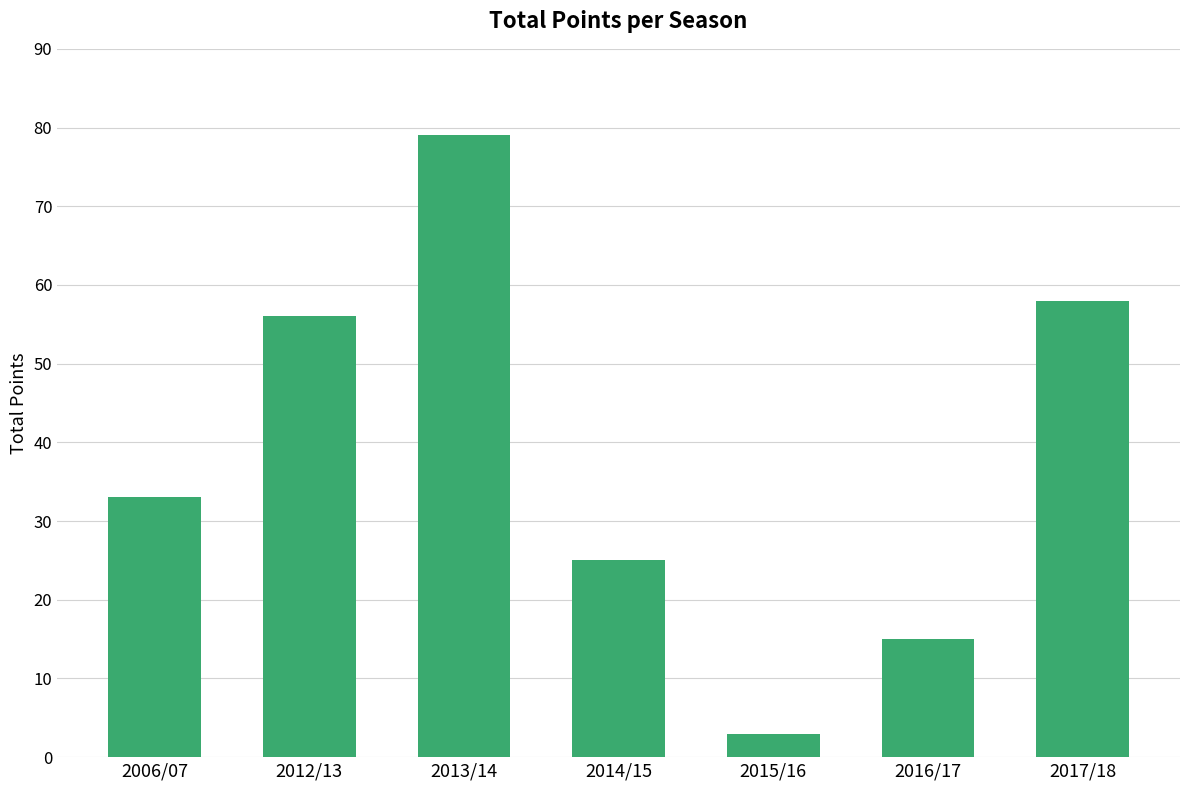

Reading right to left, transcribe all the data shown in this chart.

58	15	3	25	79	56	33